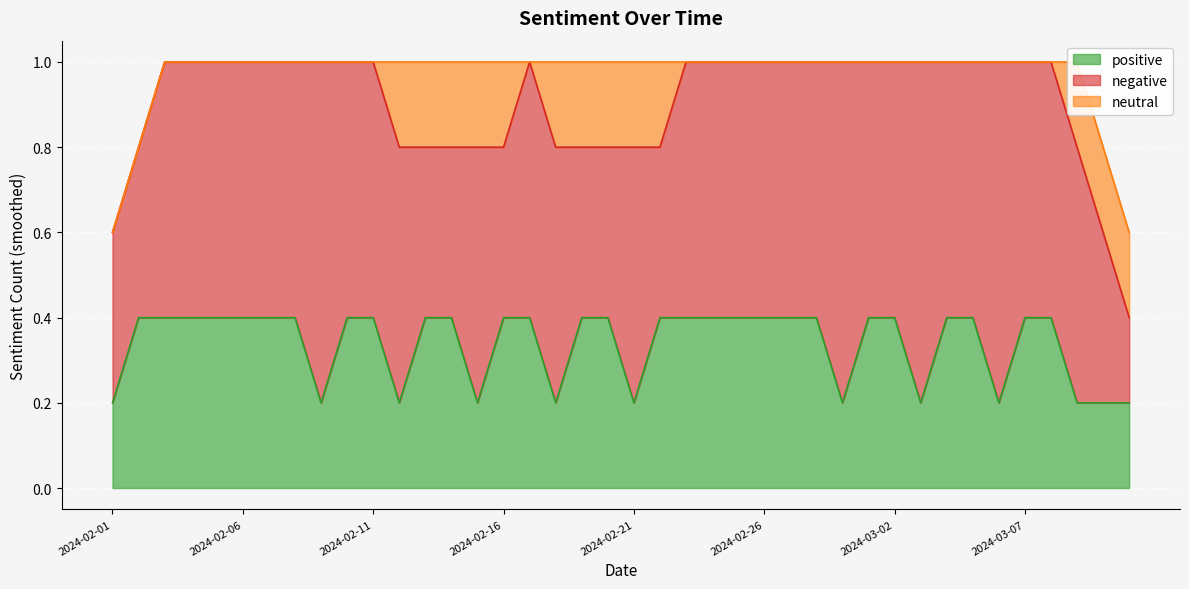

At how many categories does at least one series exceed 0?

40